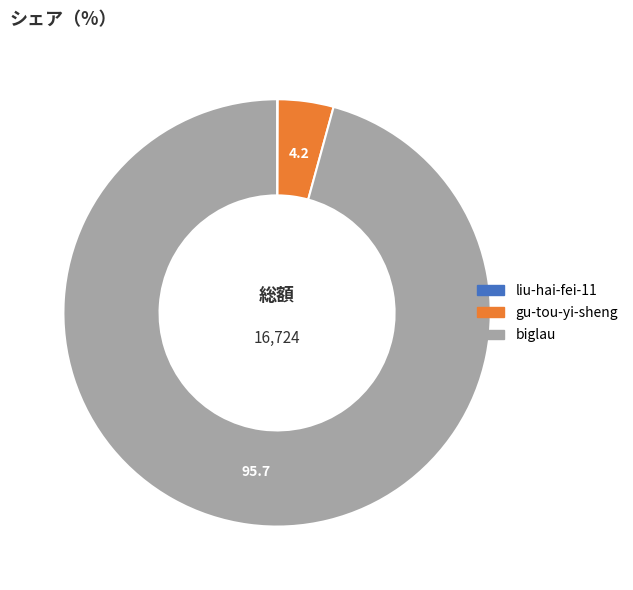

Is it true that biglau is 96% of the pie?

True